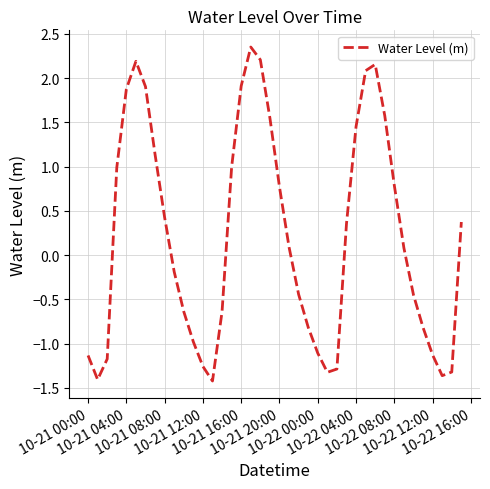

What is the minimum value shown in the chart?

-1.4